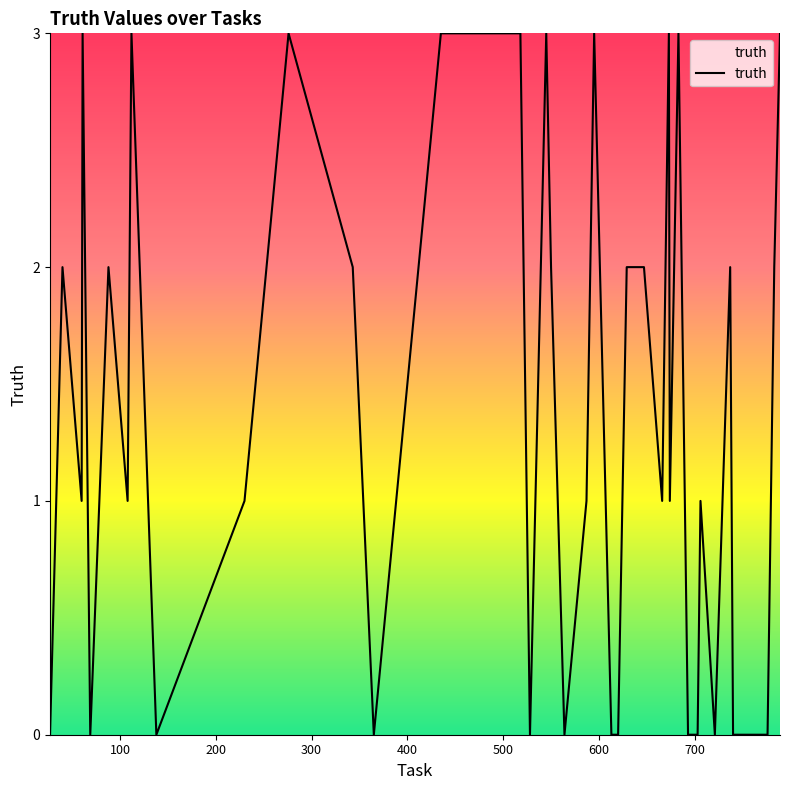

What is the greatest value displayed?

3